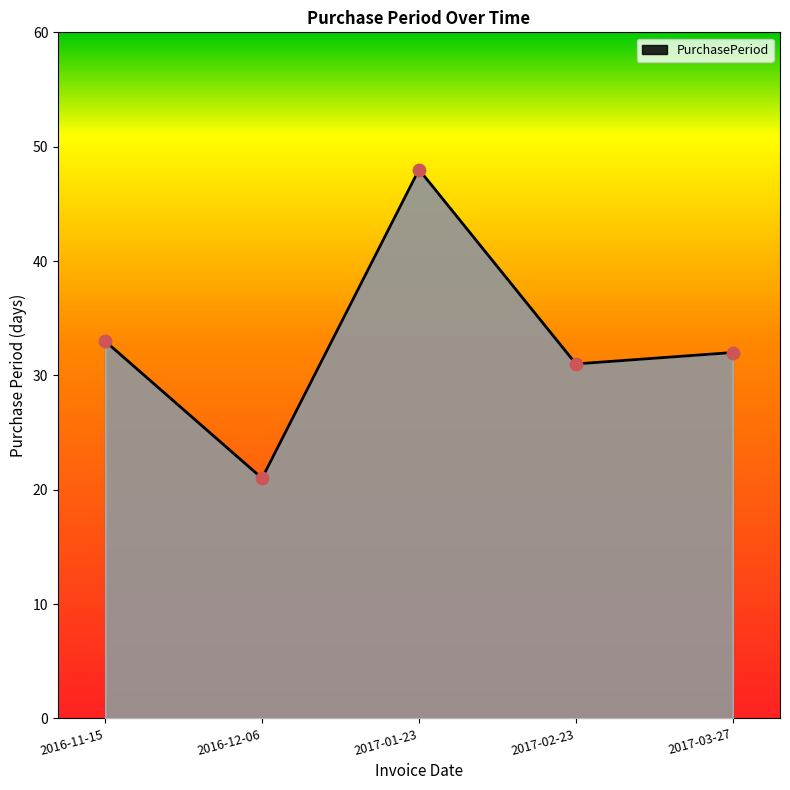

What is the change in value from 2016-12-06 to 2017-02-23?

+10